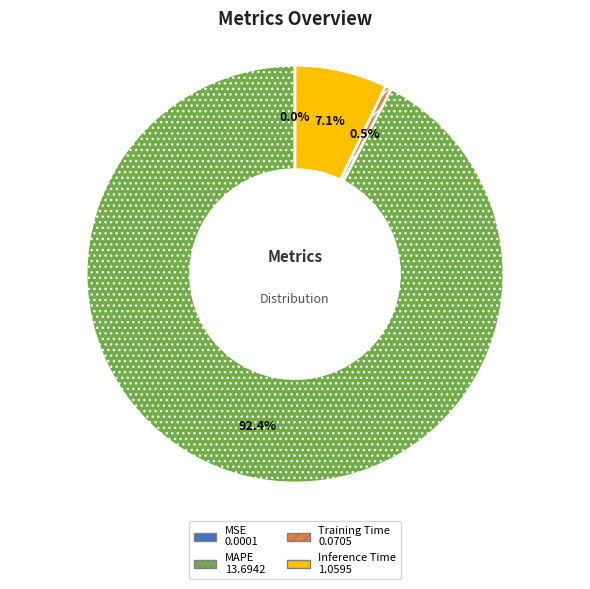

Do MAPE and Inference Time together represent more than half of the pie?

Yes